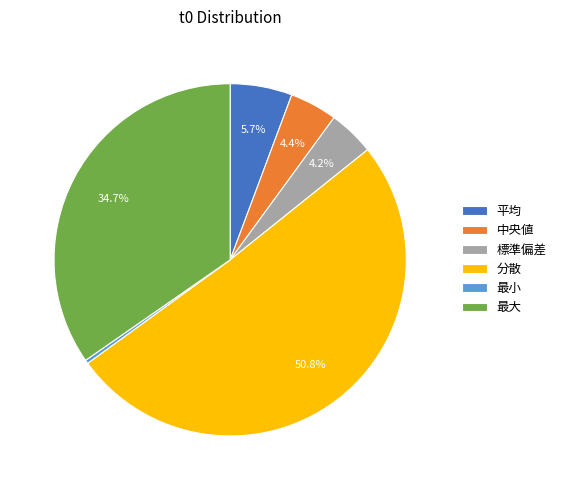

Does 標準偏差 represent more than half of the total?

No